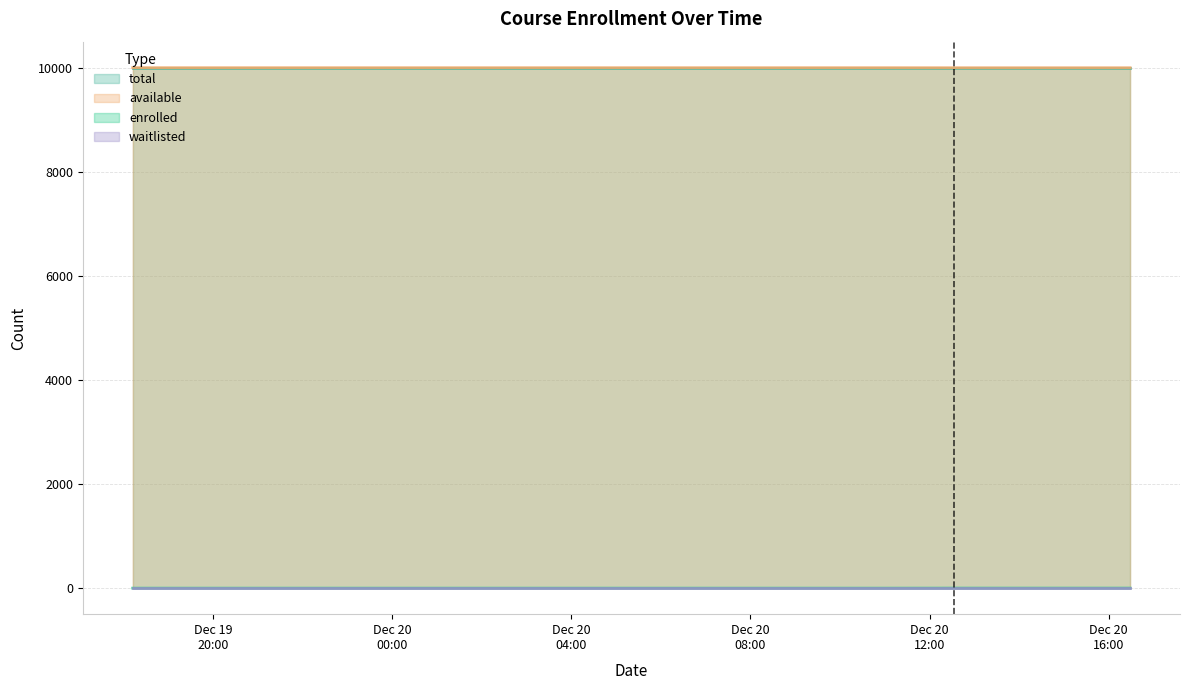

True or false: enrolled has more than 1 interior local peaks.

False